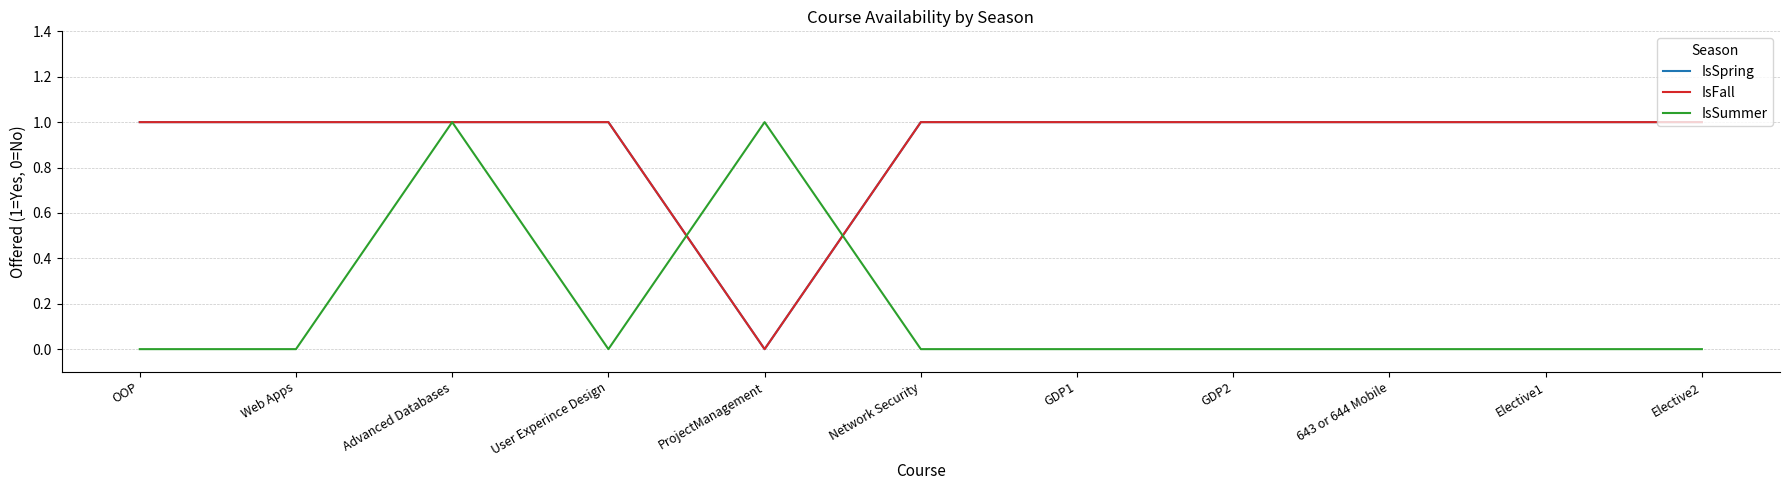

Where is the first local maximum for IsSummer?

Advanced Databases